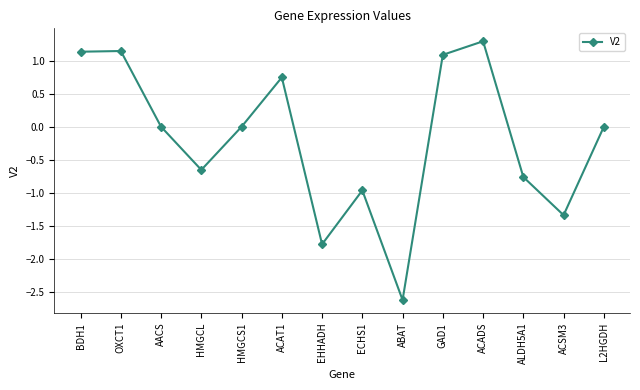

How many interior local valleys (lower than both neighbors) does the data have?

4